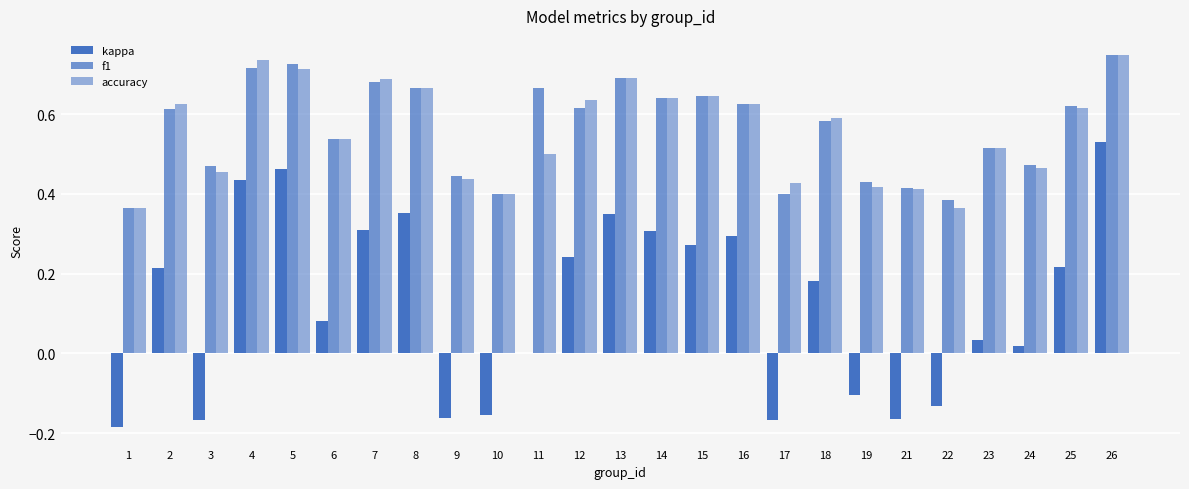

How many series are shown in this chart?

3